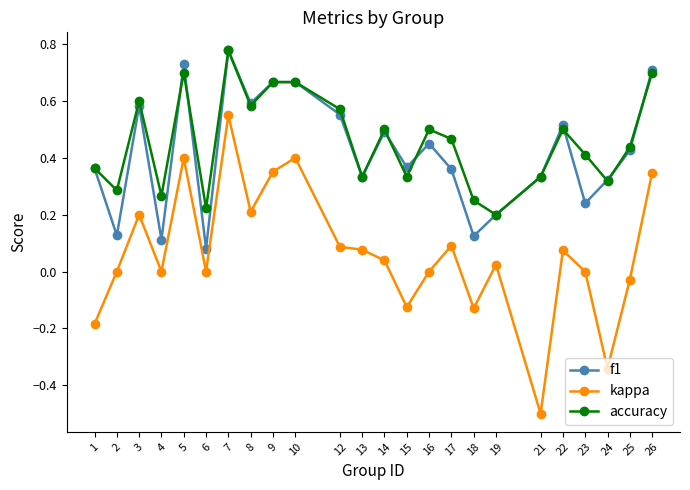

Is it true that kappa equals 0.6 at 26?

False